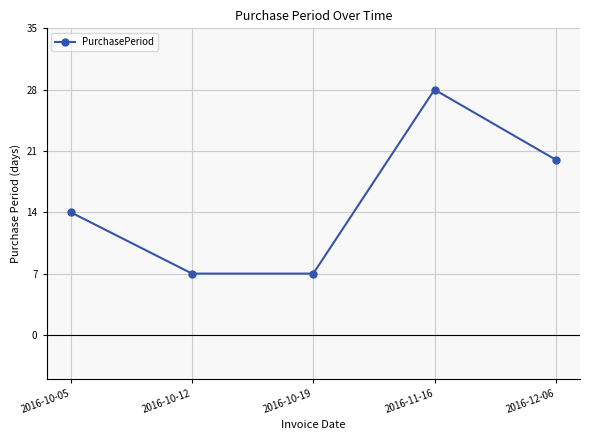

What is the greatest value displayed?

28